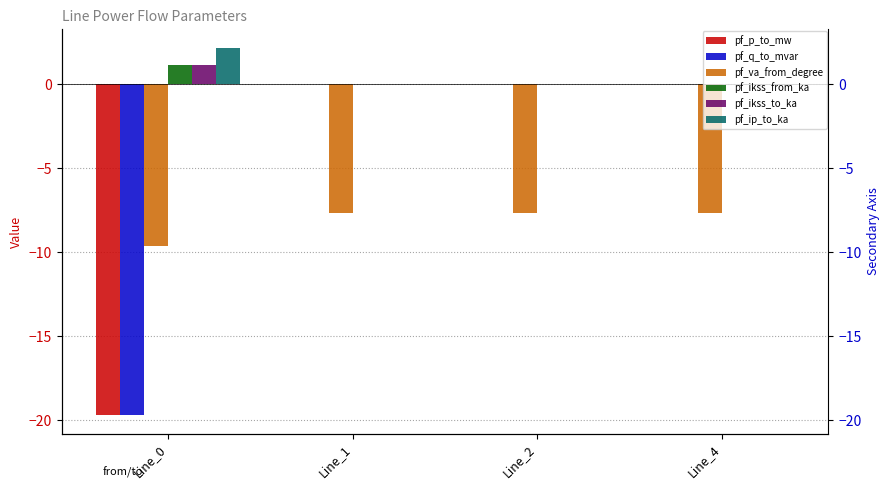

Which series has the largest total across all categories?

pf_ip_to_ka